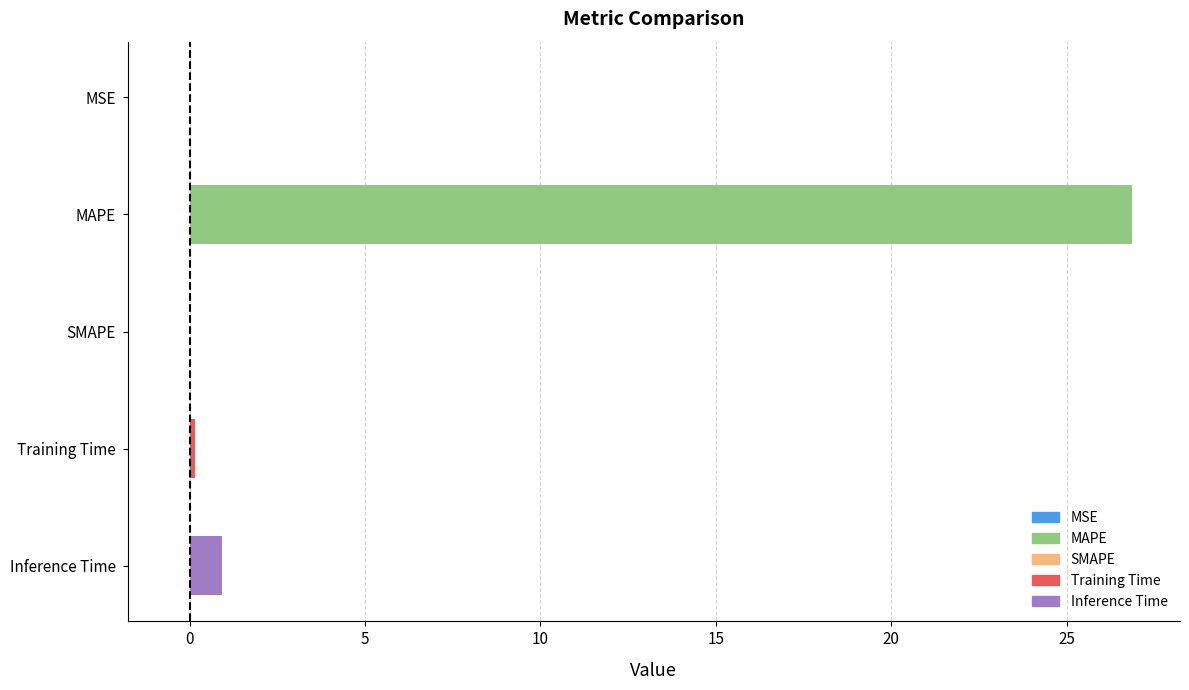

What is the maximum value shown in the chart?

26.9